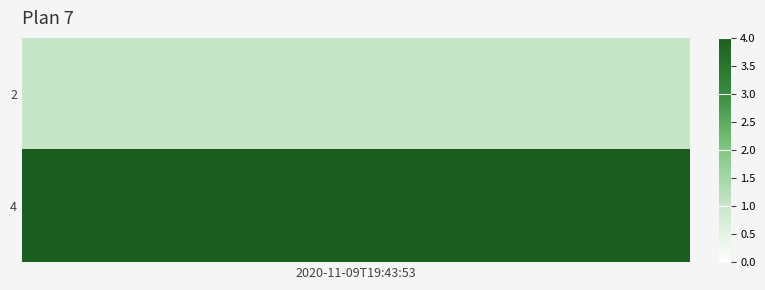

Reading right to left, extract all data points from this chart.

4	1